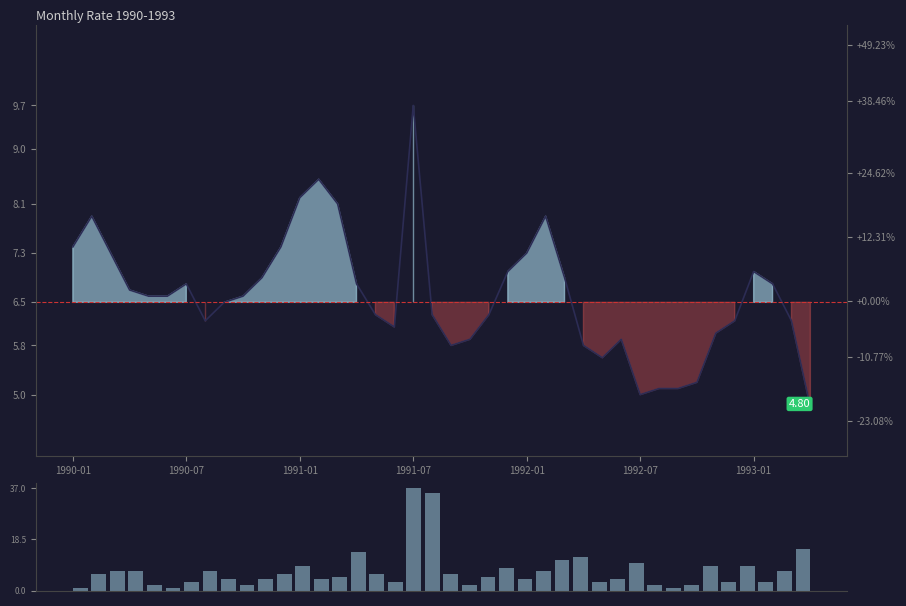

Does the chart contain any negative values?

No